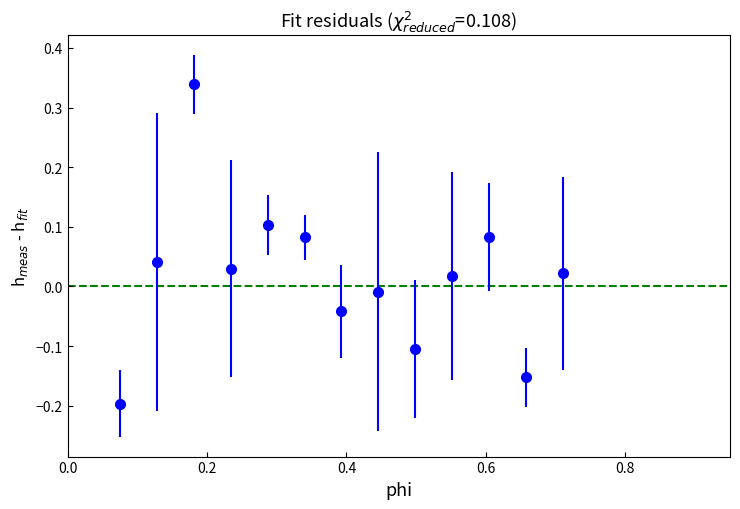

True or false: the data has more than 0 interior local peaks.

True